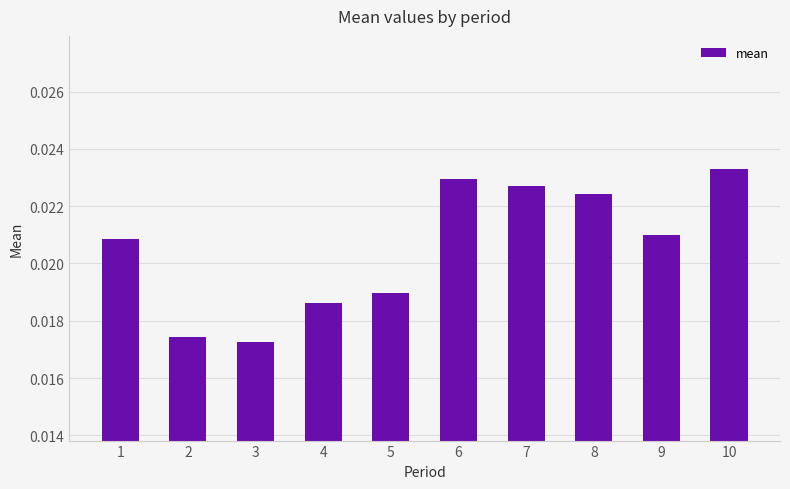

Count the values in the range 0 to 1.

10